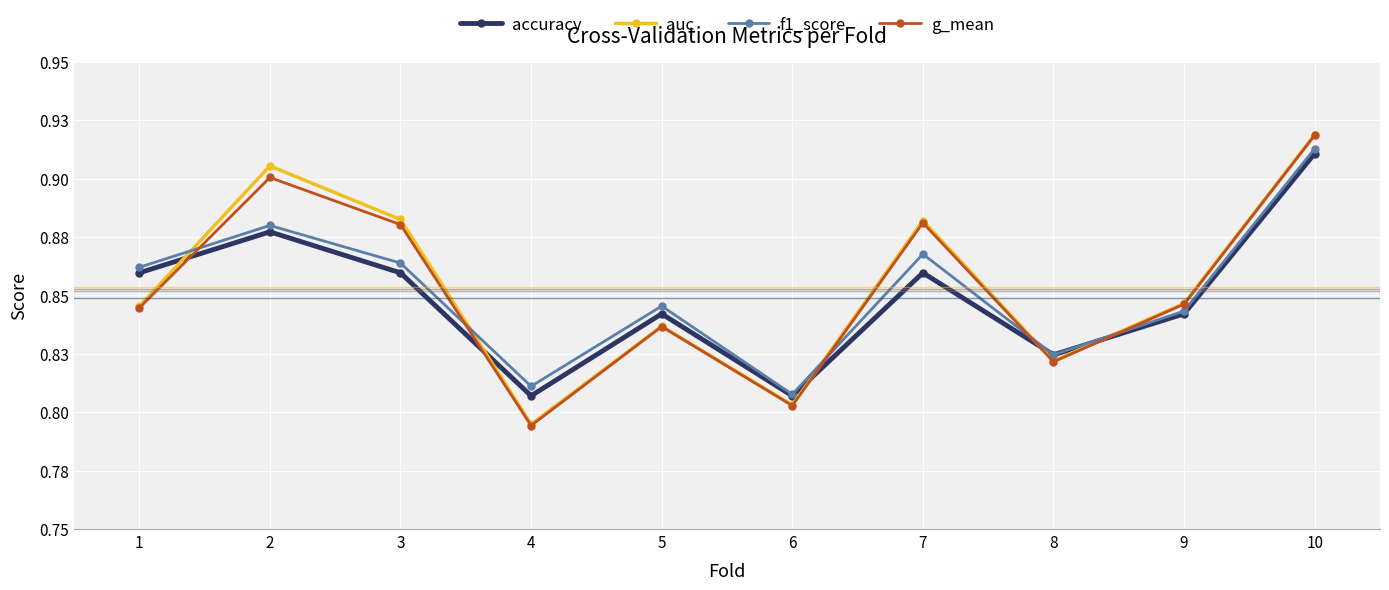

Is this an area chart (filled region under the line)?

No